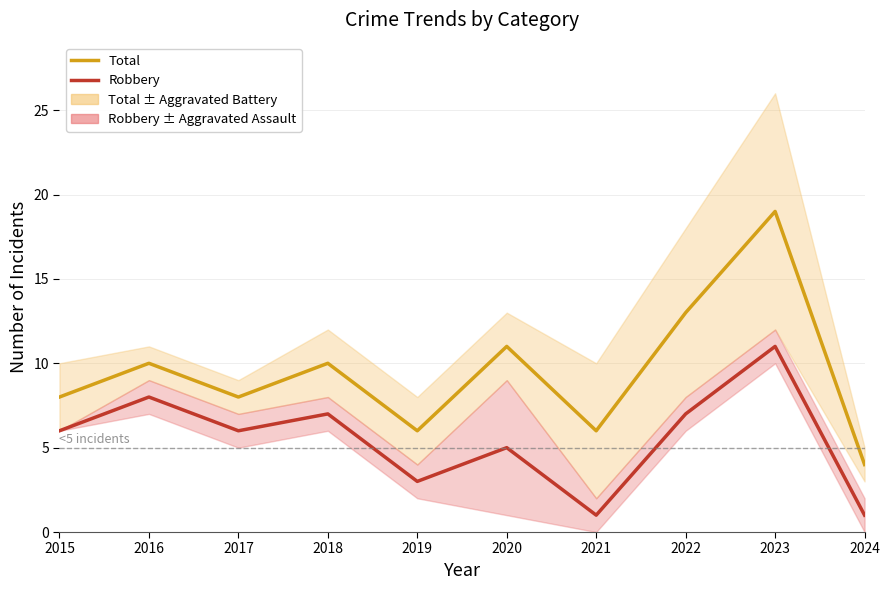

Rank the series by their average value, from highest to lowest.

Total, Robbery